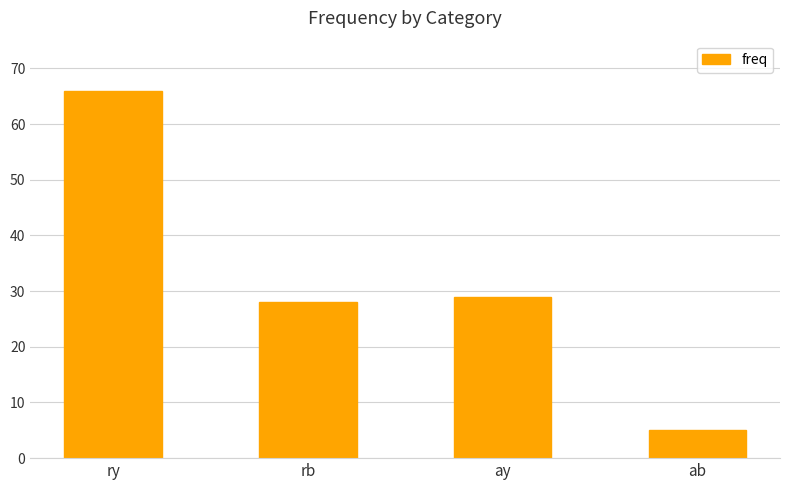

Is it true that the value at ay is 29?

True